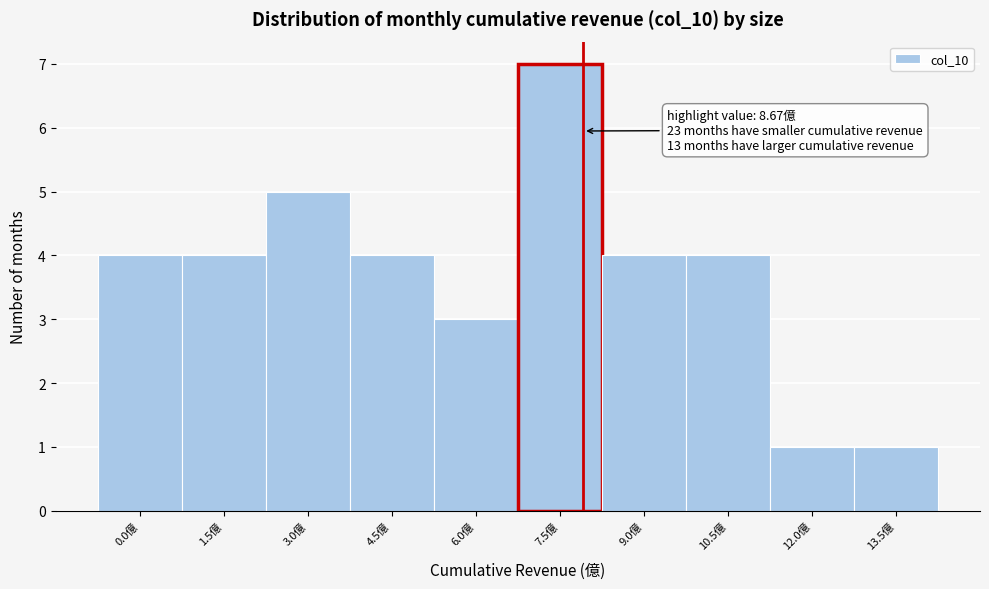

Reading left to right, list all the values displayed in this chart.

0.0億=4	1.5億=4	3.0億=5	4.5億=4	6.0億=3	7.5億=7	9.0億=4	10.5億=4	12.0億=1	13.5億=1